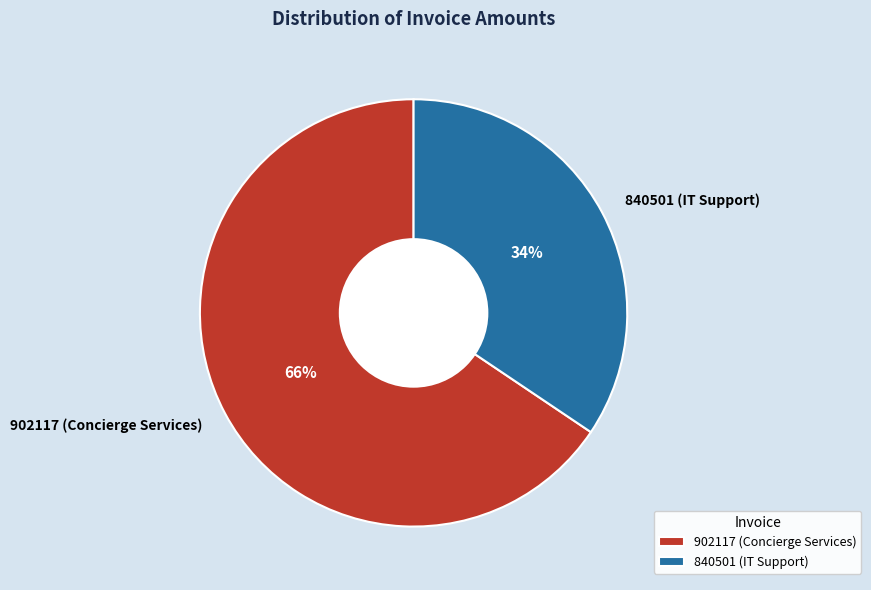

How many segments does this pie chart have?

2